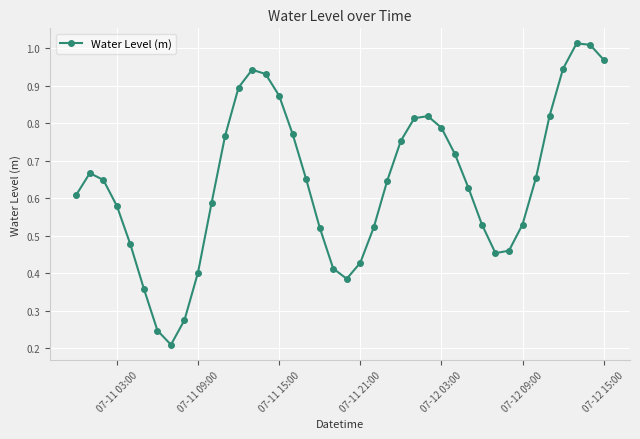

What is the sum of all values?

25.7